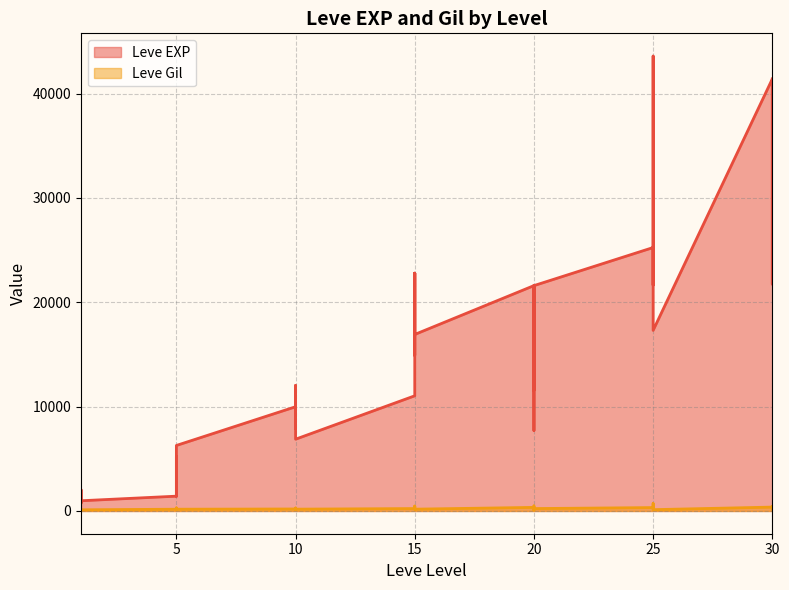

Reading right to left, extract all data points from this chart.

Leve EXP: 41410	21740	41410	41410	17310	43600	36390	26160	21650	25250	21600	7710	21600	17120	11560	21600	16920	16920	22790	14920	22790	11040	6880	8930	7880	12030	8930	9990	6280	3600	1420	5220	2490	1420	980	800	1330	2040	800
Leve Gil: 440	175	296	372	126	715	379	203	229	326	230	101	281	485	101	344	174	170	234	172	468	230	175	284	168	230	169	191	169	170	140	293	139	169	112	115	114	114	113